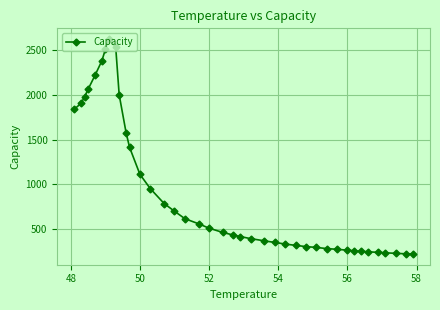

Is this an area chart (filled region under the line)?

No